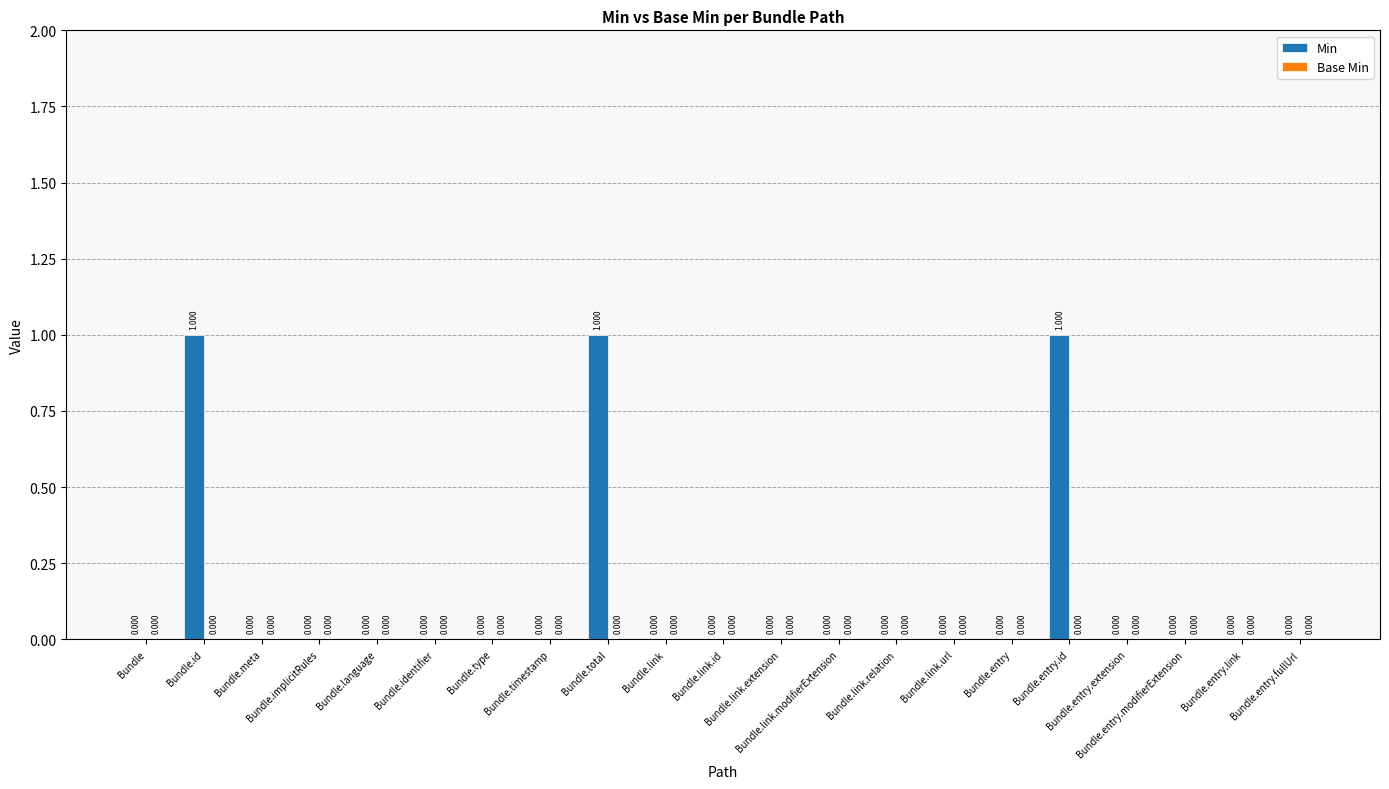

Are the bars horizontal?

No